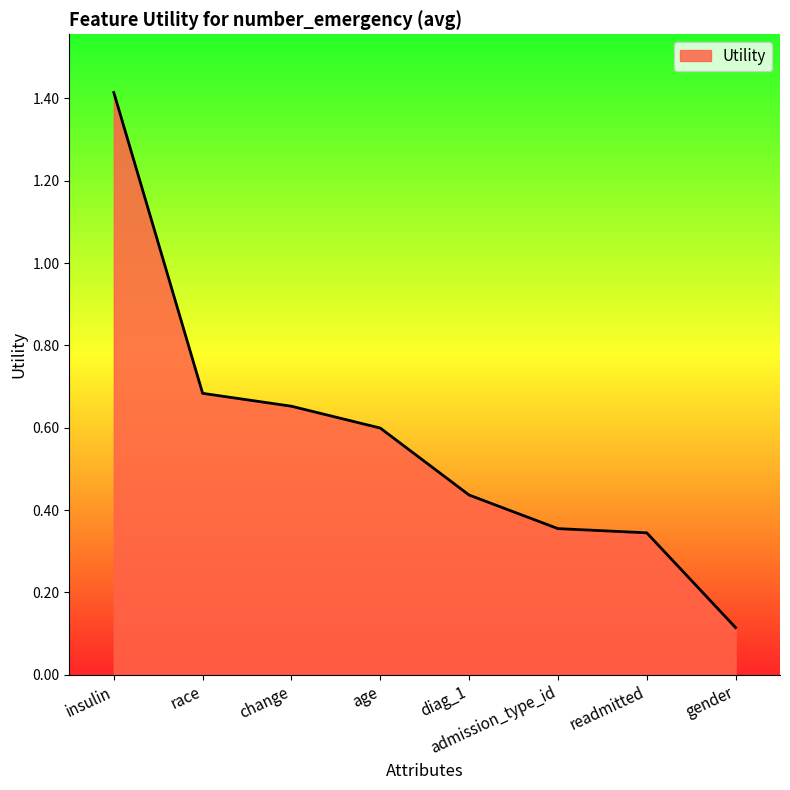

Is it true that the value at readmitted is 0.2?

False